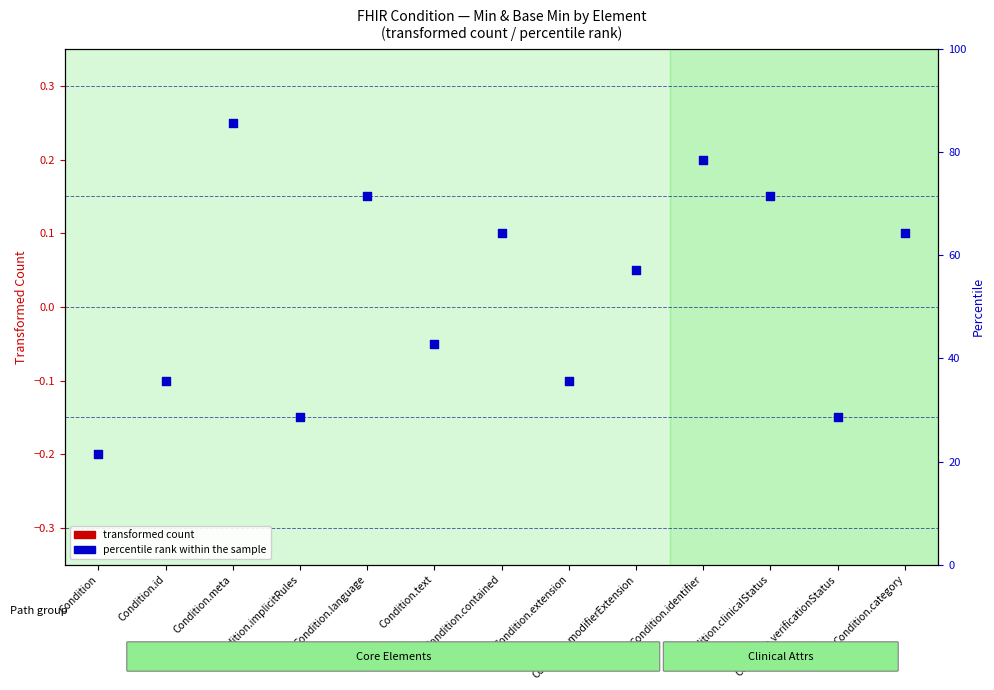

What are all the series names shown in the legend?

transformed count, percentile rank within the sample